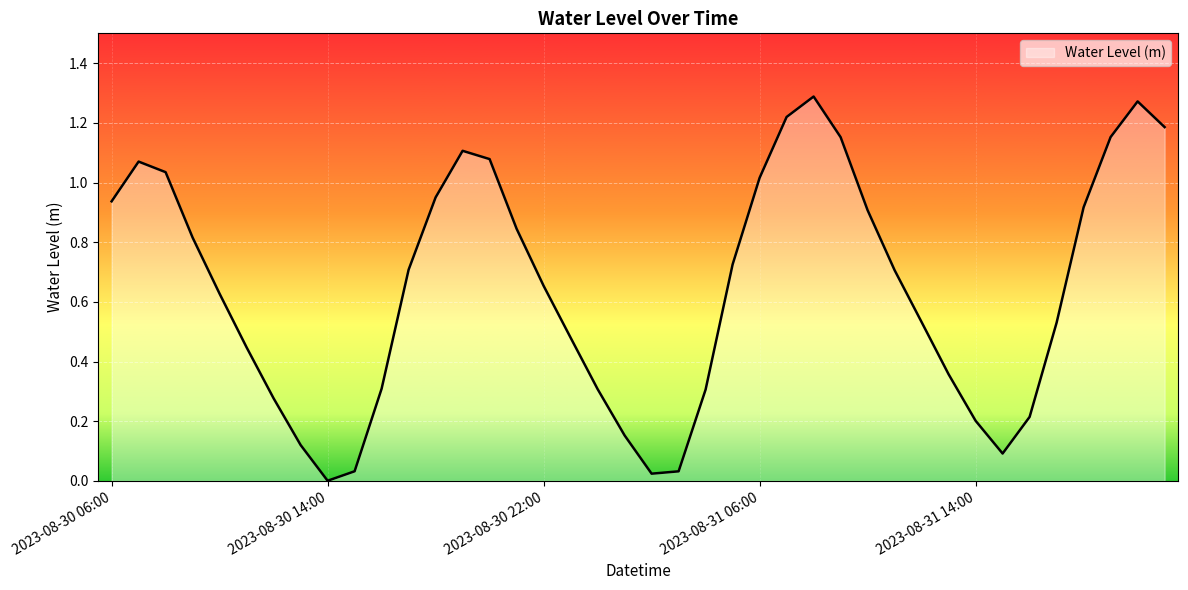

How many lines are shown in the chart?

1